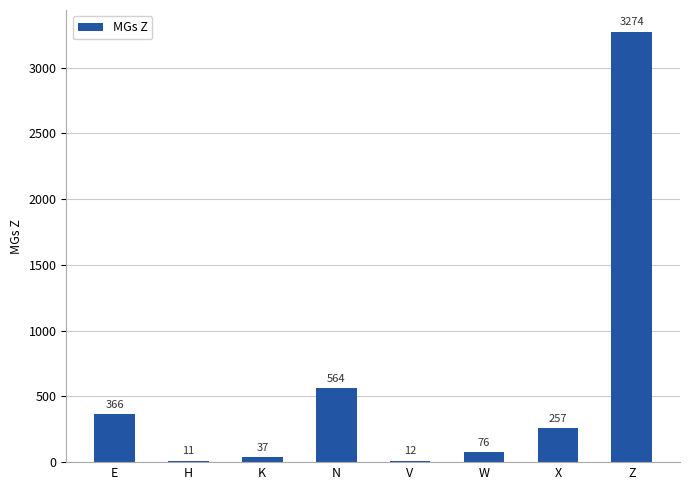

Reading left to right, extract all data points from this chart.

366	11	37	564	12	76	257	3274